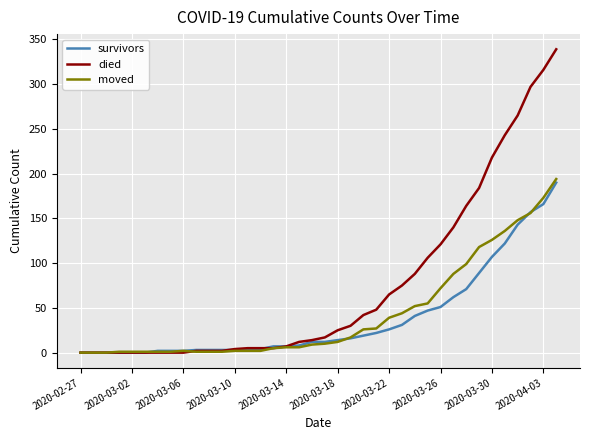

Which series has the largest total across all categories?

died